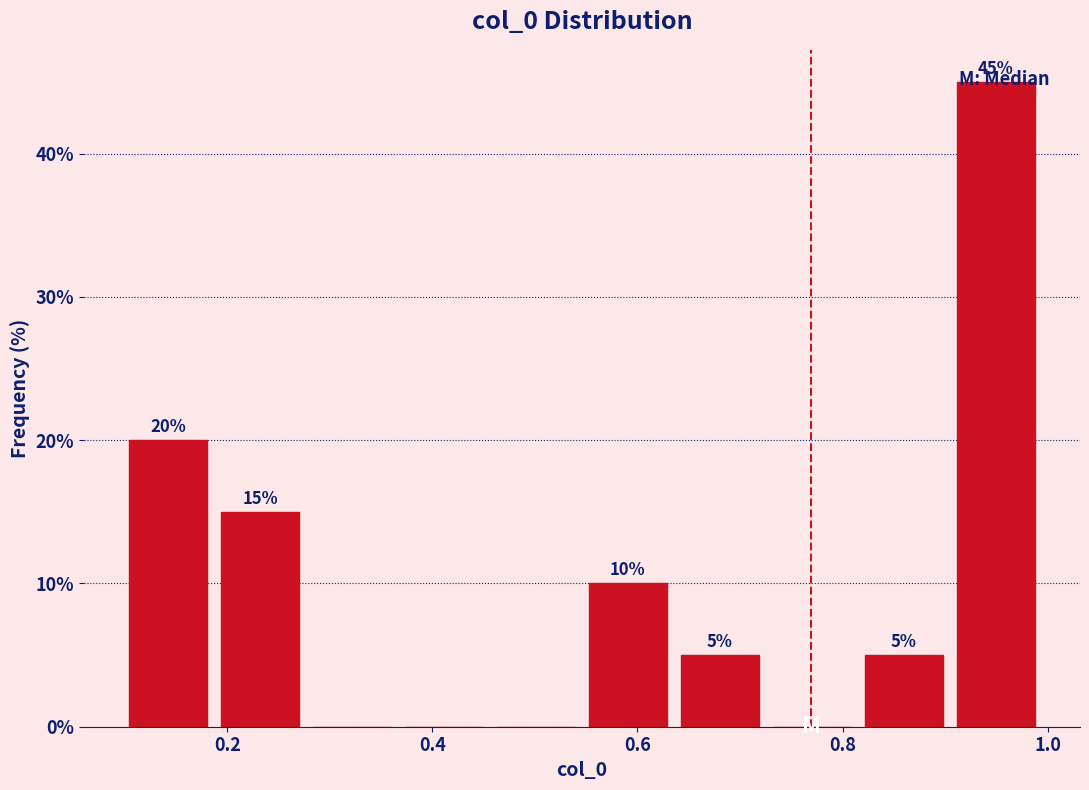

Which range on the x-axis has the tallest bar?

0.90 to 1.00